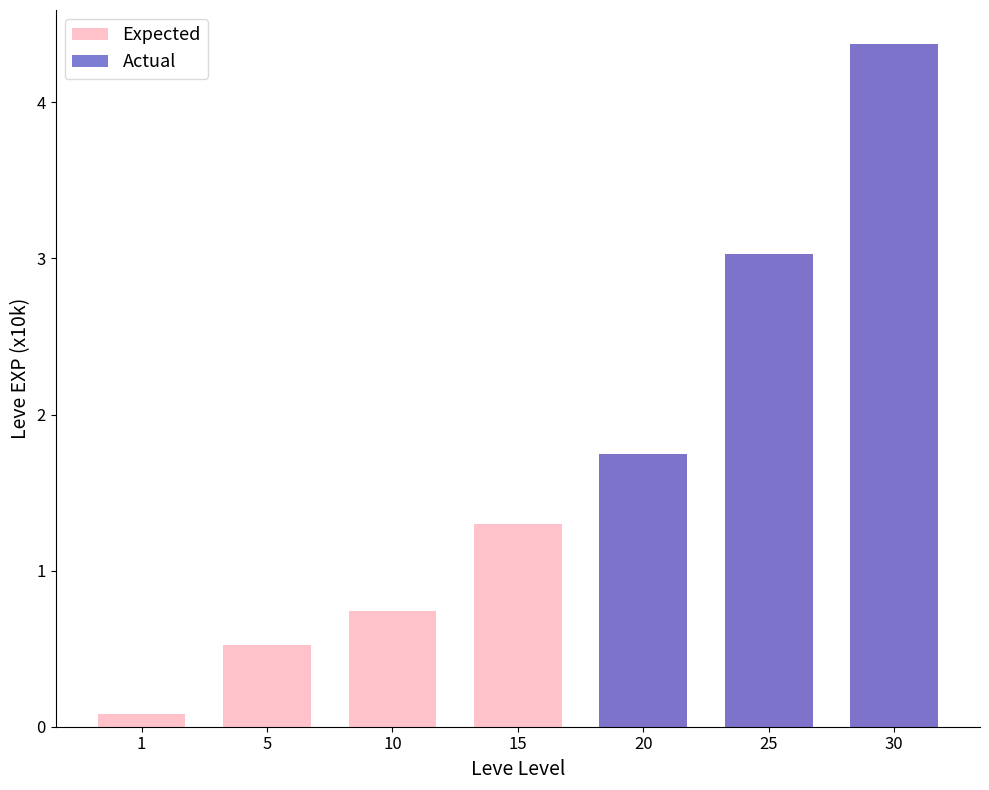

What value does the Actual series have at 20?

1.7